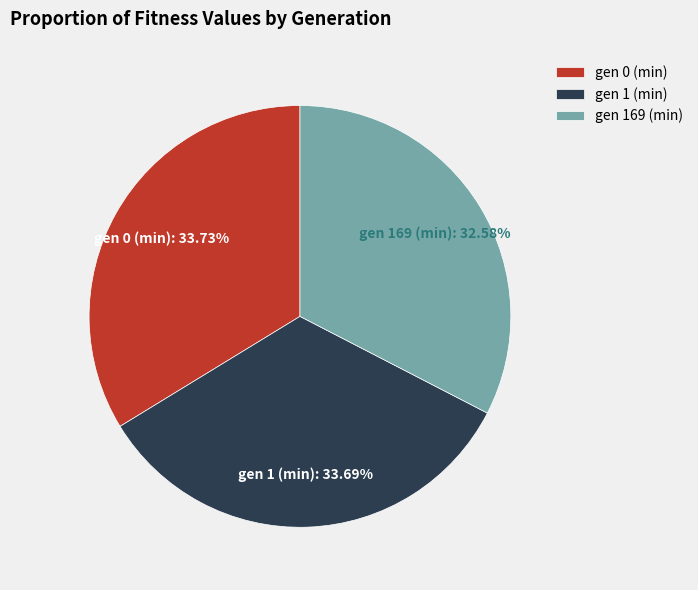

What percentage is NOT represented by gen 1 (min)?

66.3%